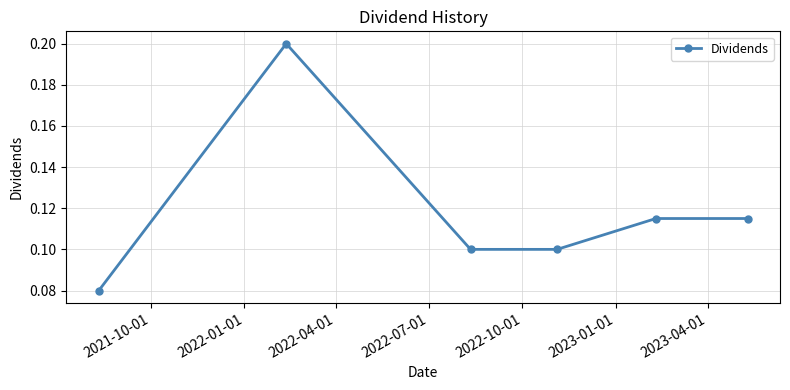

Count the values in the range 0 to 1.

6